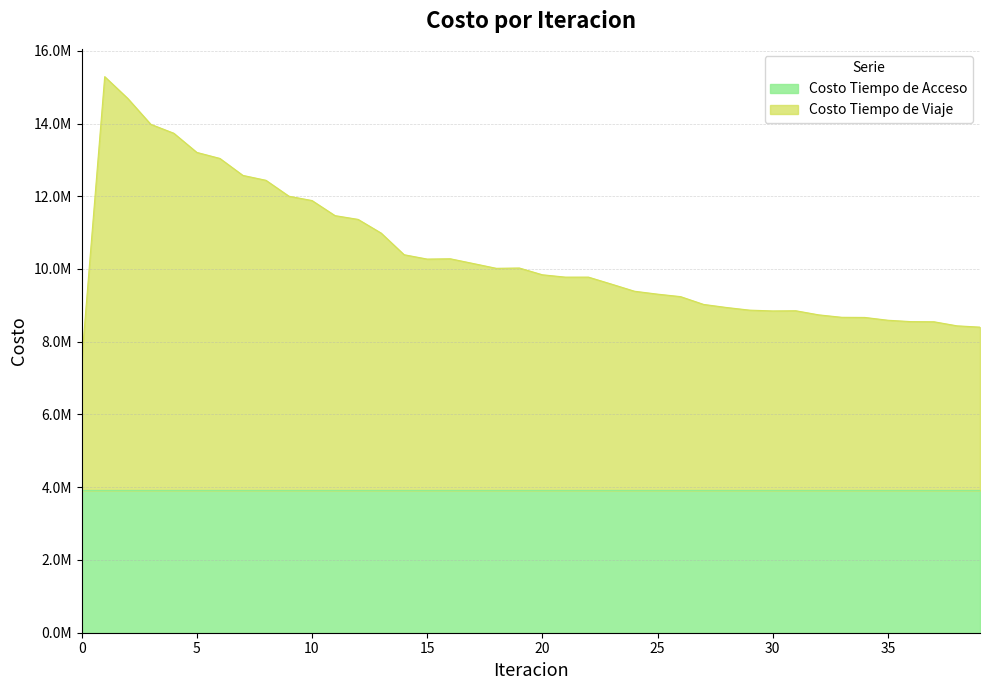

Reading right to left, extract all data points from this chart.

8401464.4	8437607.9	8549468.8	8553246.8	8591146.0	8668201.5	8671819.5	8738964.3	8852328.1	8847396.1	8868780.4	8941341.7	9026047.5	9240605.2	9308808.2	9388788.7	9584660.9	9776955.3	9776571.3	9841253.3	10027669.3	10018843.9	10150747.0	10281571.4	10272929.6	10392242.4	10988177.5	11364215.4	11467297.4	11882105.0	12000944.2	12438747.2	12573290.6	13040034.2	13205532.7	13732535.8	13978229.9	14690542.5	15288591.6	7458900.6